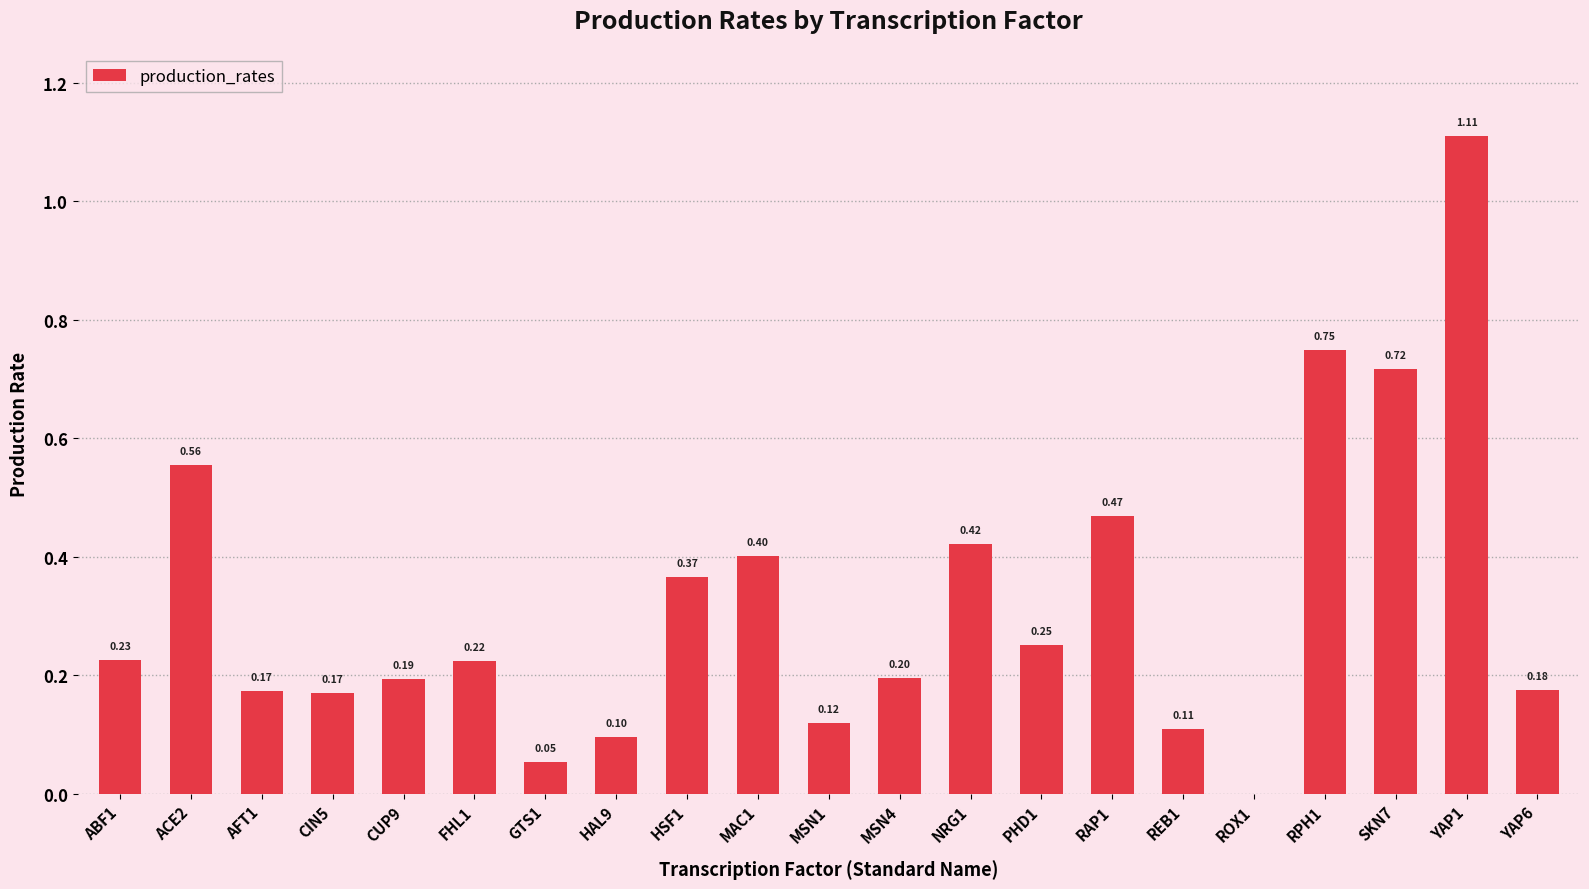

The value at YAP6 is 0.3. True or false?

False